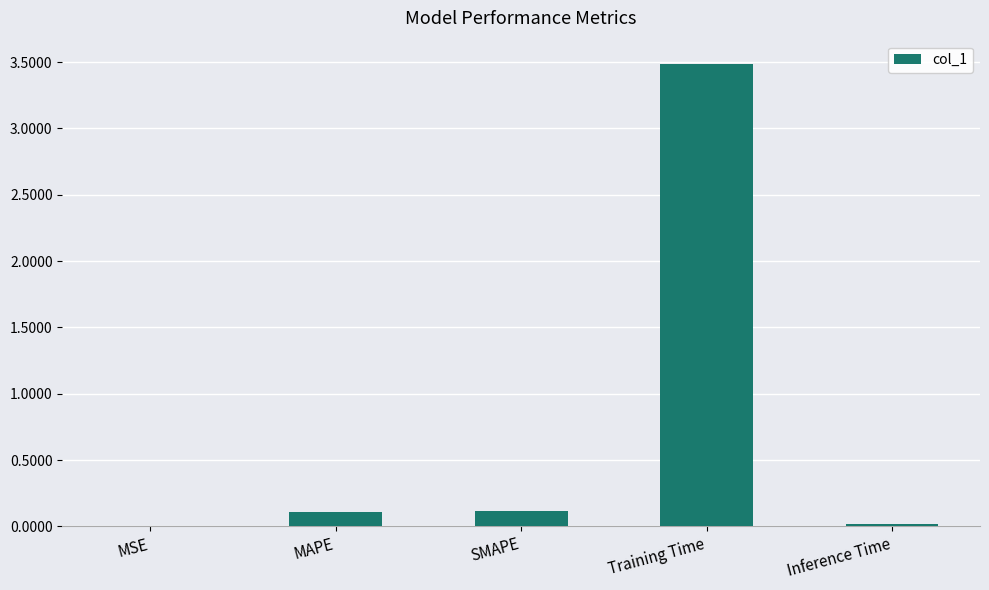

The chart shows a value of 3.5 at Training Time. True or false?

True